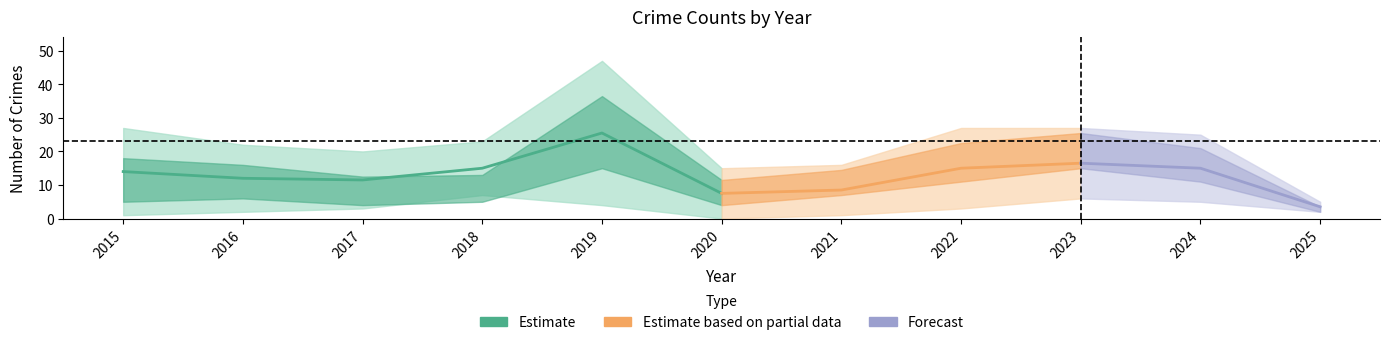

At how many categories does at least one series exceed 20?

7